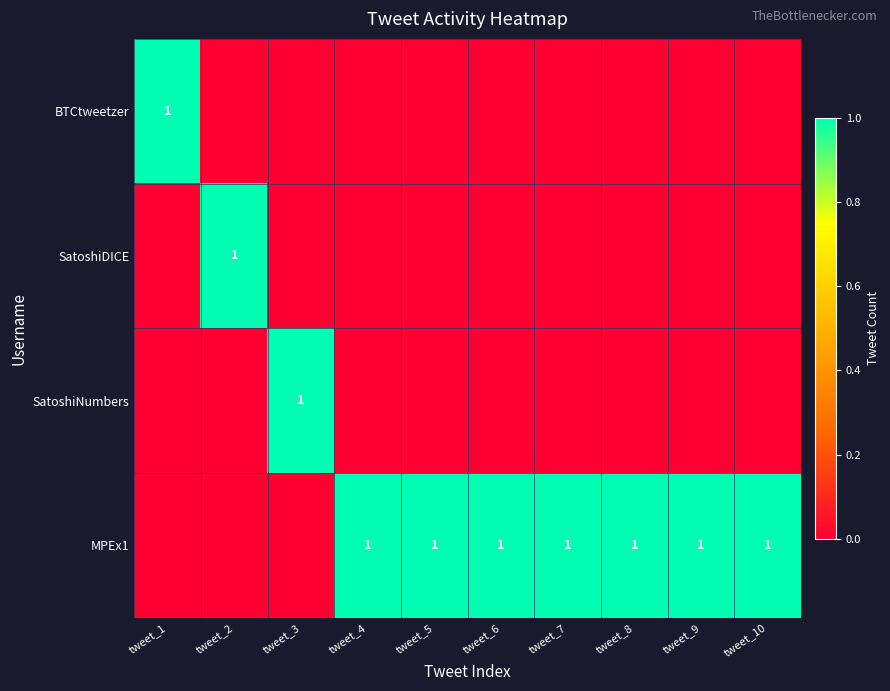

The value of SatoshiDICE at tweet_2 is 2. True or false?

False